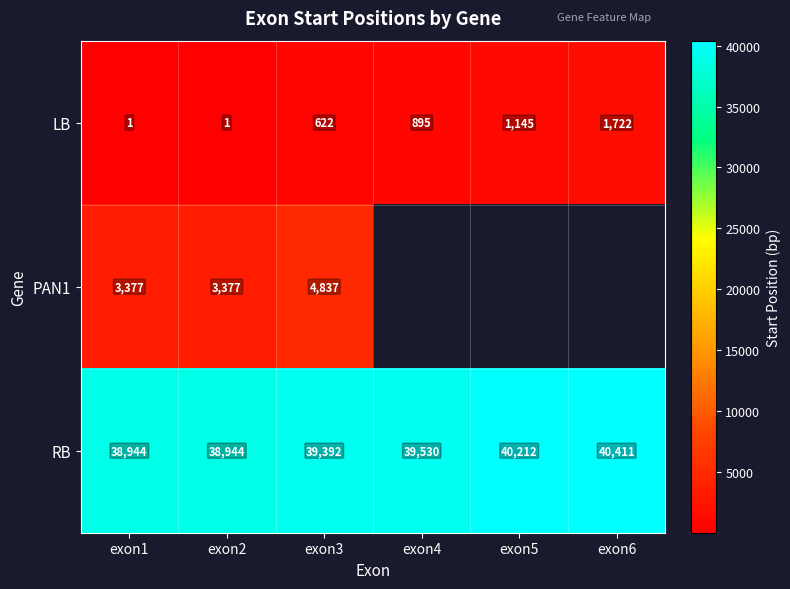

True or false: LB has a value of 1573.2 at exon5.

False